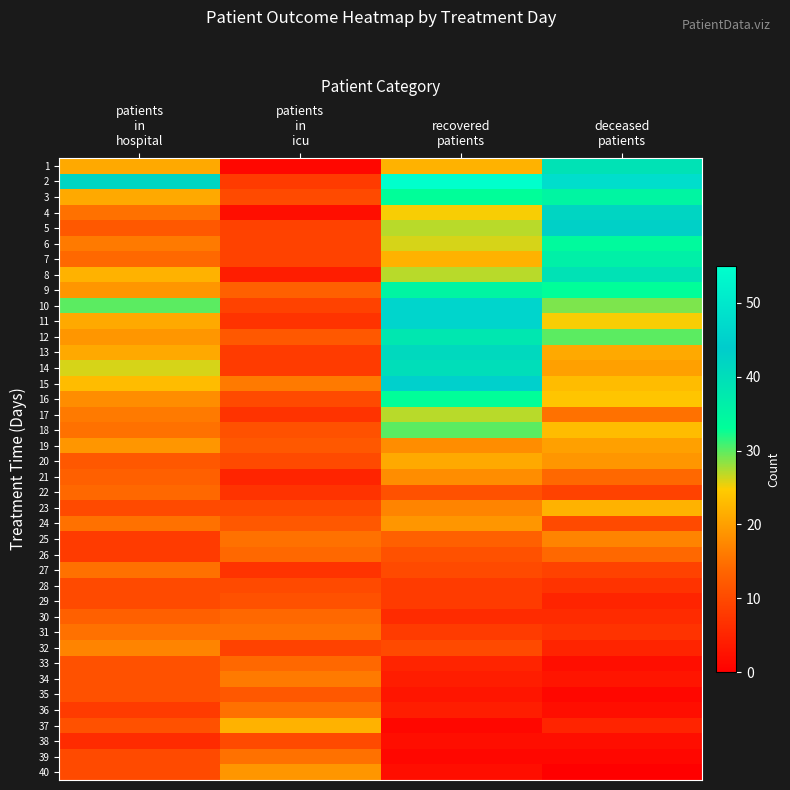

Between patients
in
icu and patients
in
hospital, which is larger?

patients
in
hospital